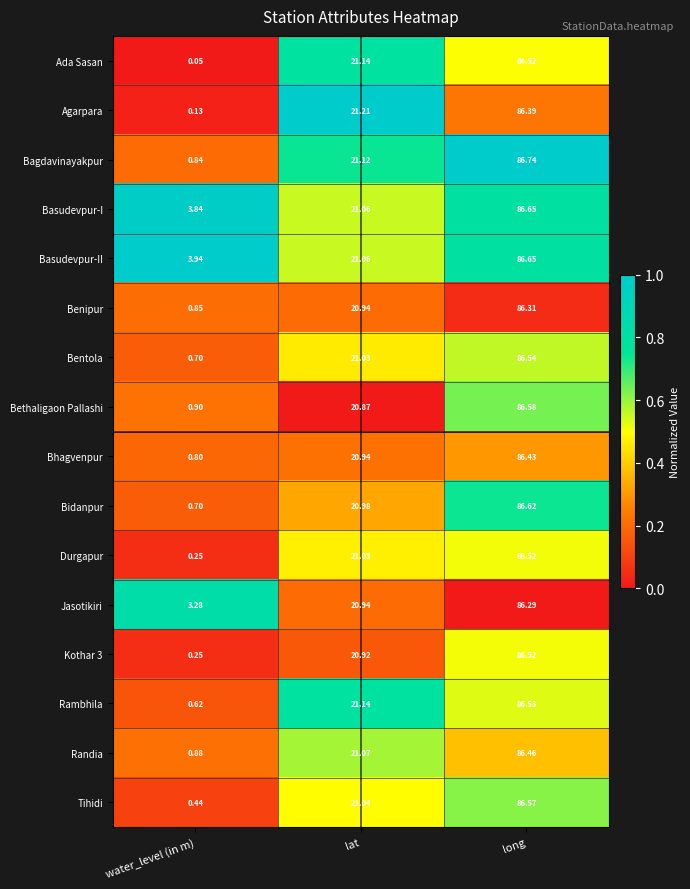

At which category is the sum across all series the highest?

long